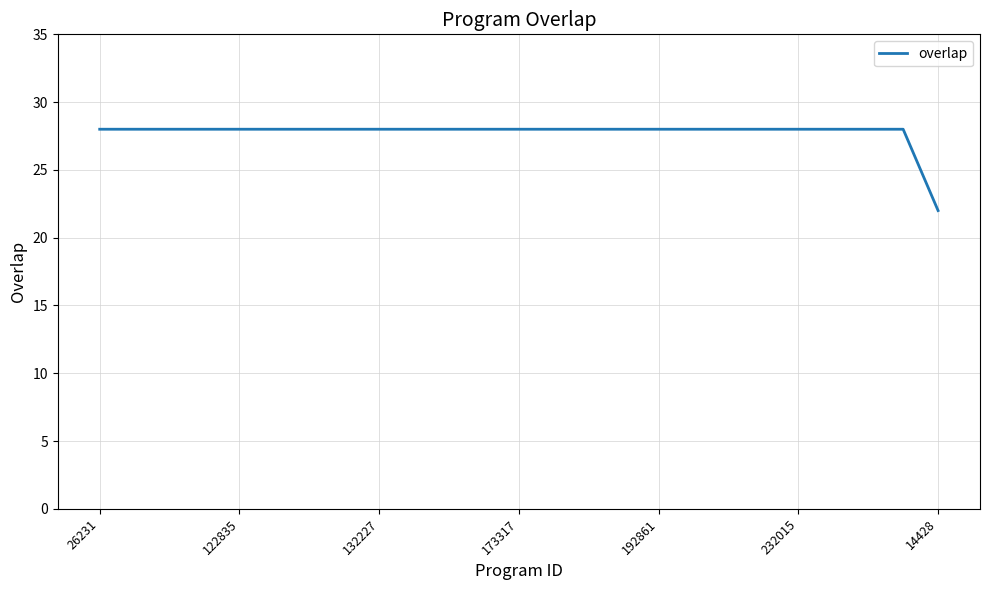

What is the minimum value shown in the chart?

22